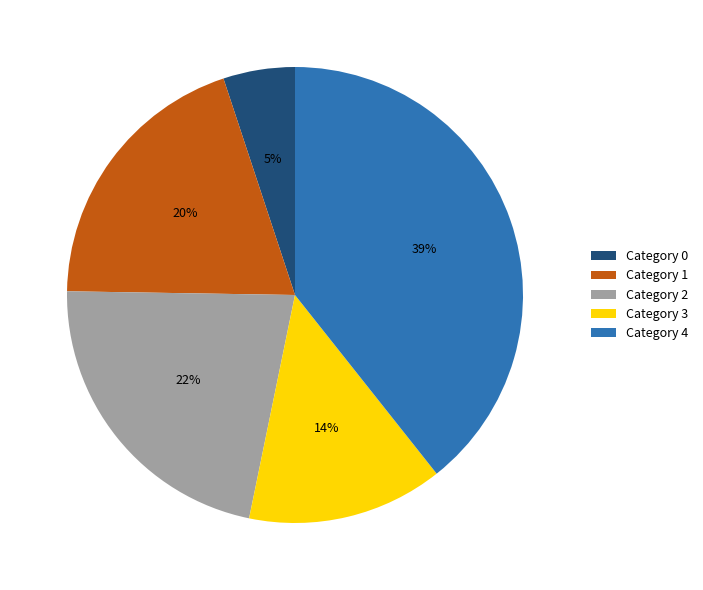

True or false: Category 4 accounts for 30% of the total.

False